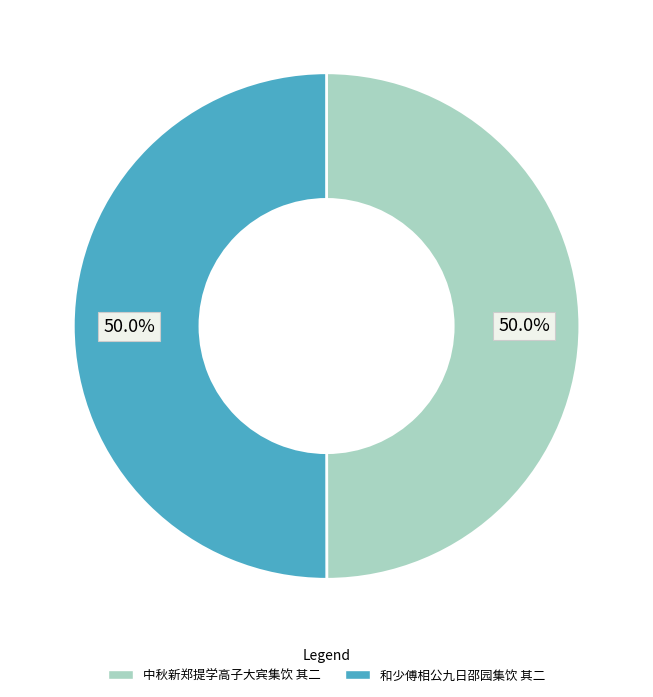

Is it true that 中秋新郑提学高子大宾集饮 其二 is 44% of the pie?

False